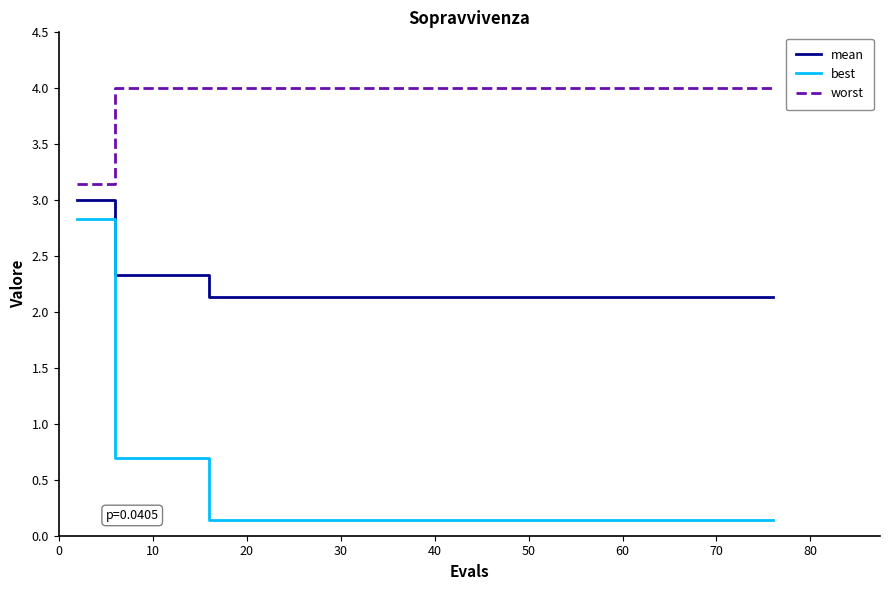

True or false: mean and worst intersect in this chart.

False